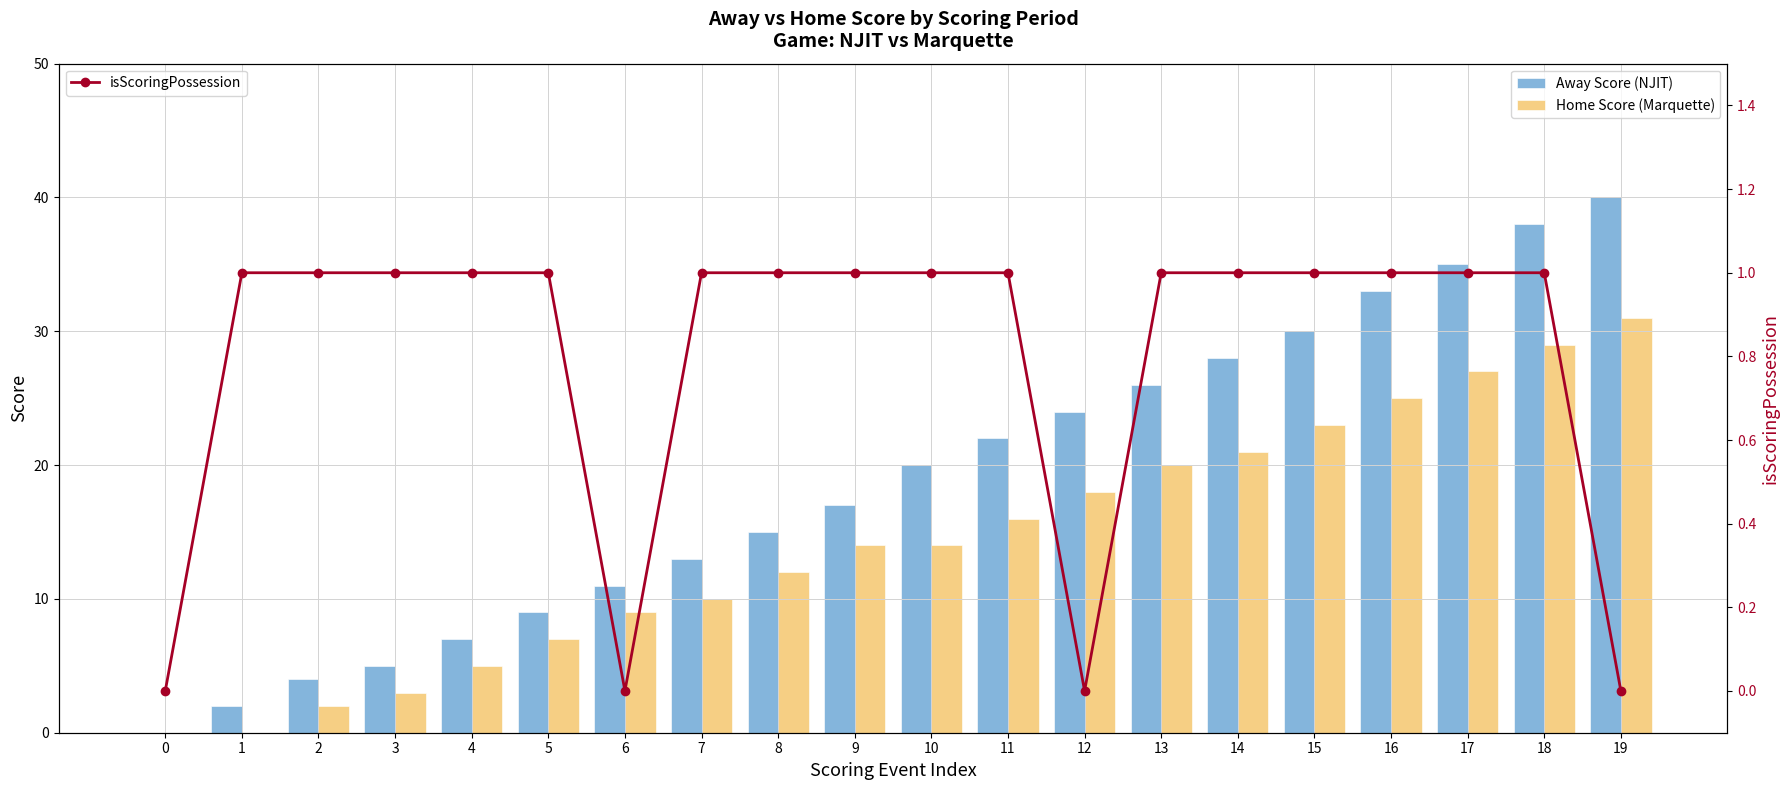

At which label is Home Score (Marquette) closest to 15?

9